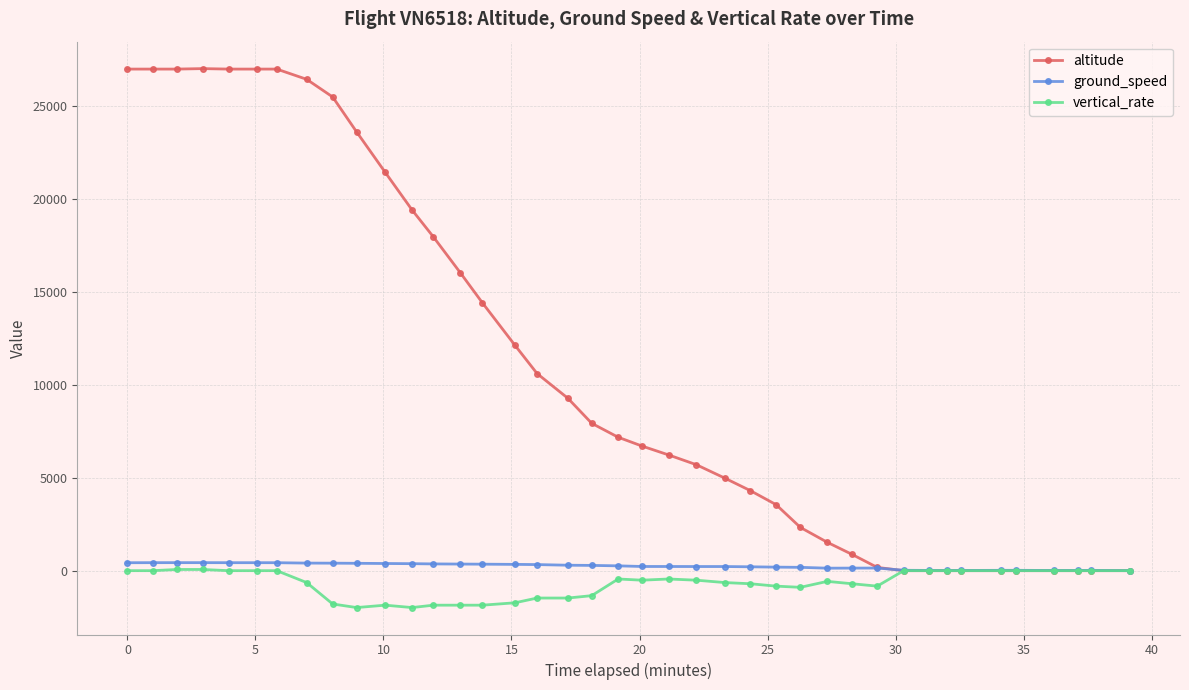

What is the value of the vertical_rate point at the 16th from the left?

-1728